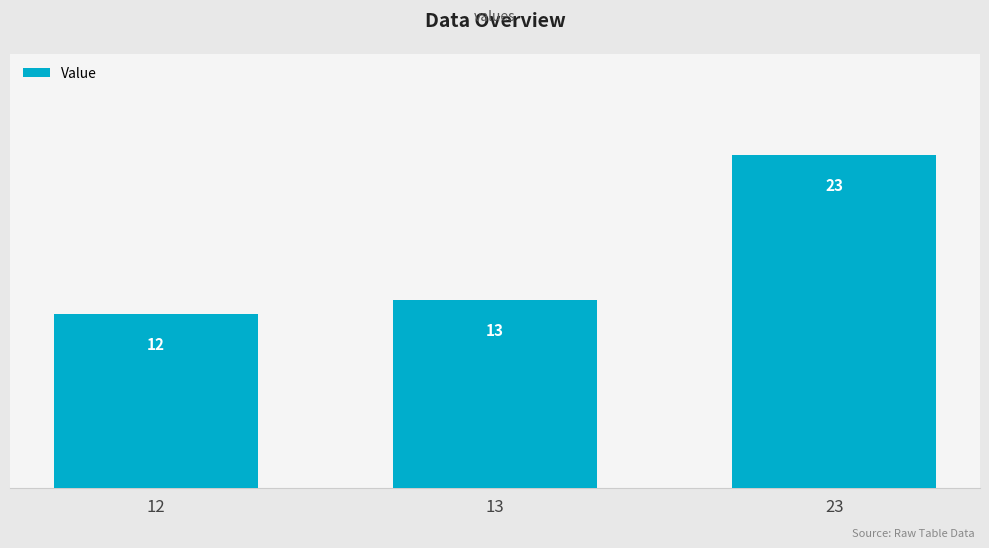

The chart shows a value of 23 at 23. True or false?

True